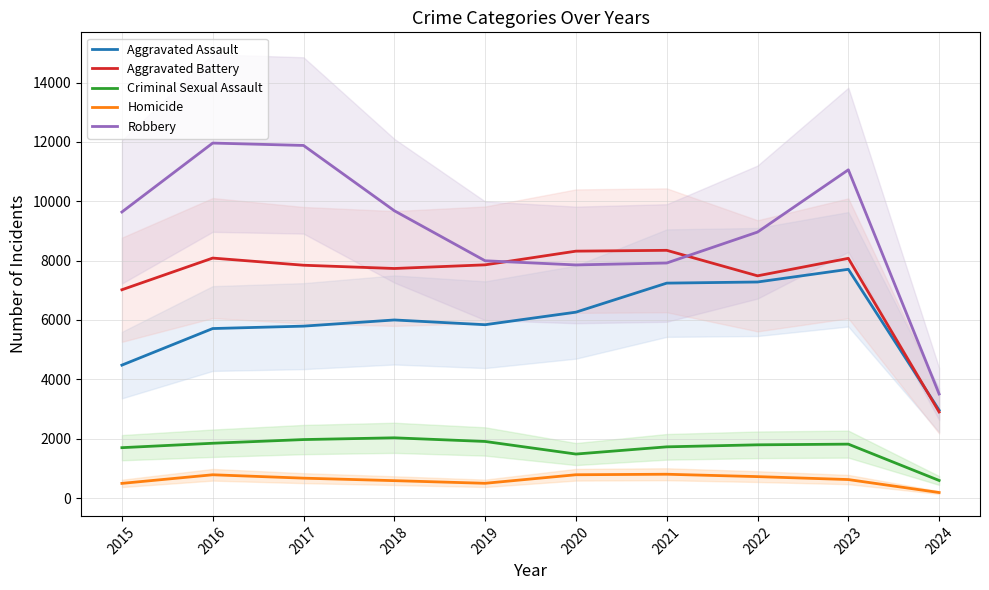

What is the total value across all series at 2020?

24709